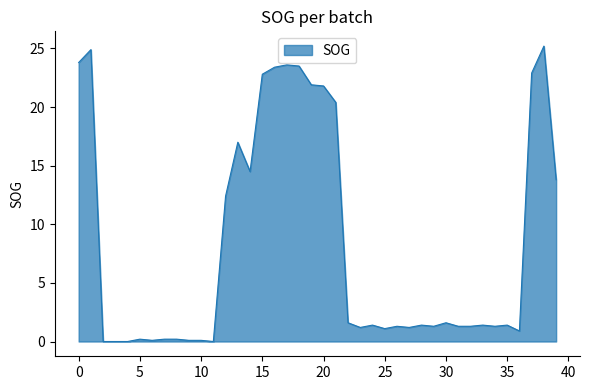

What is the greatest value displayed?

25.2